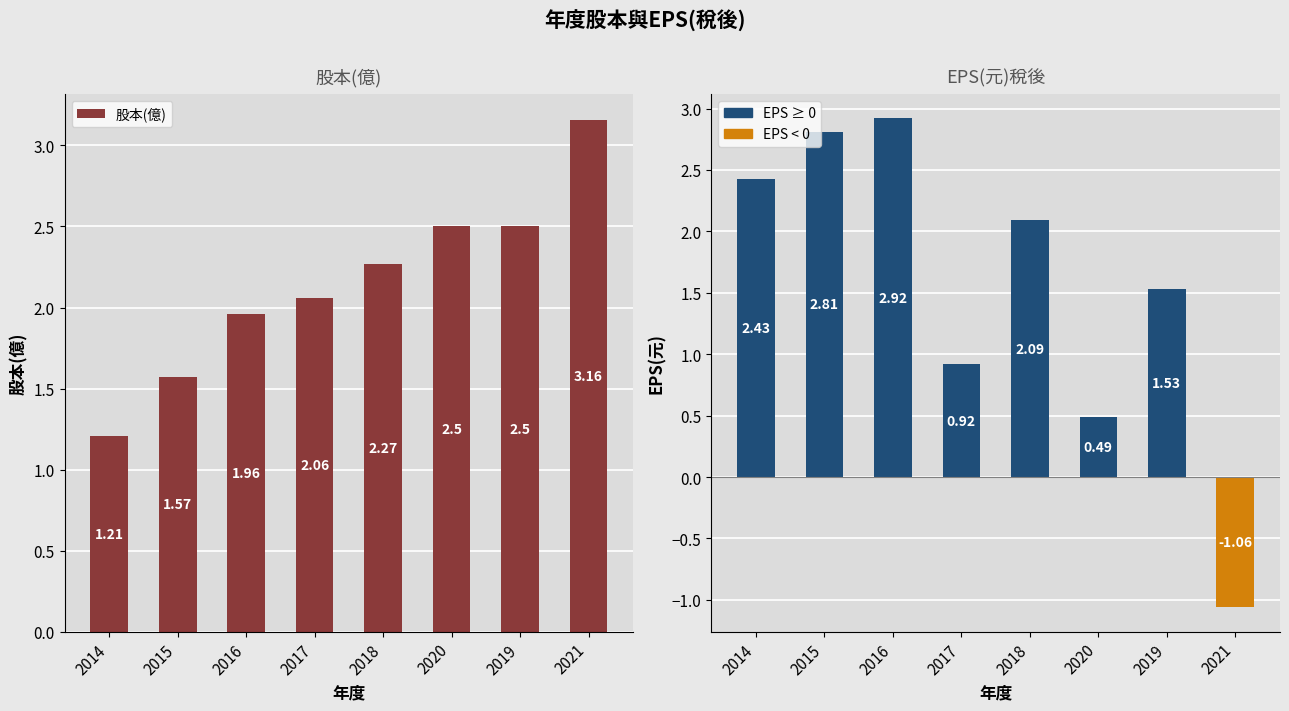

What is the label of the 6th bar from the right?

2016